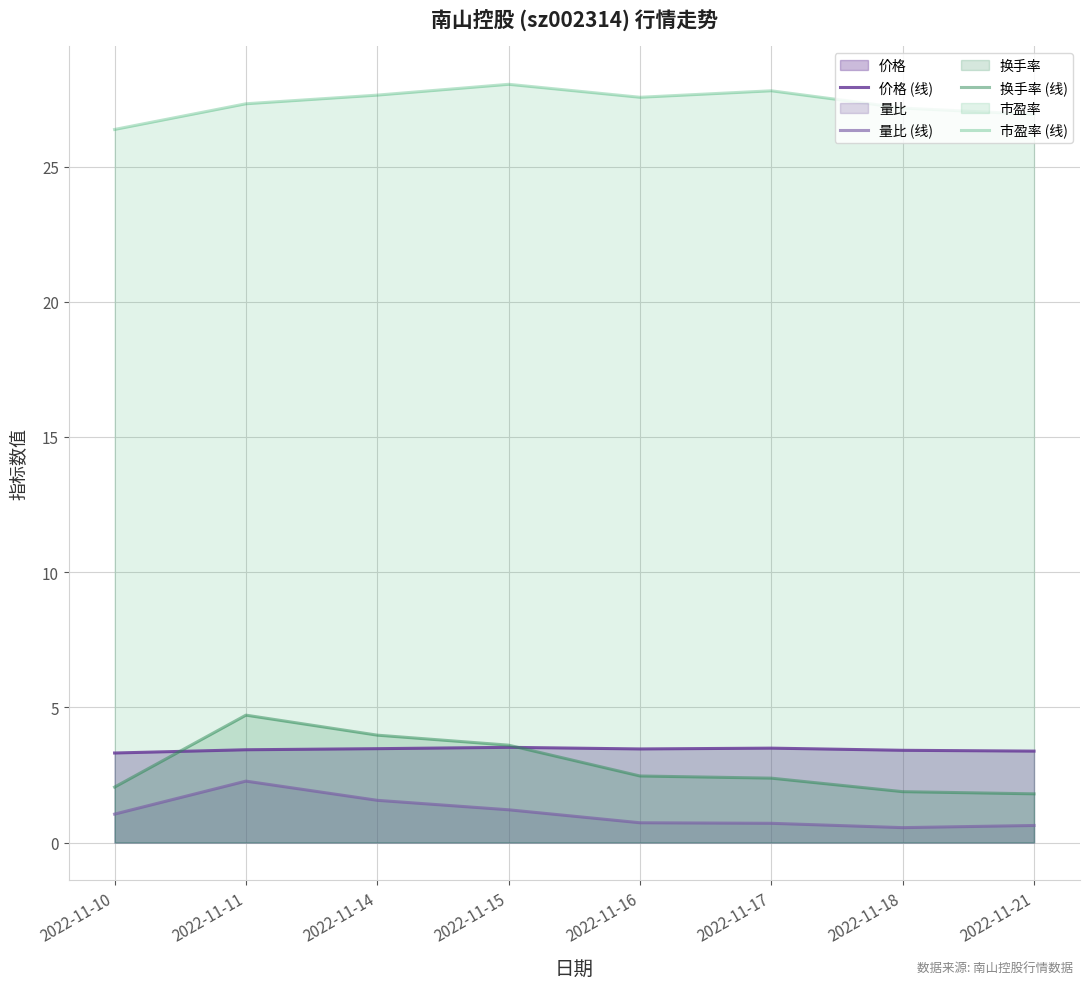

Where do 换手率 (线) and 价格 (线) first cross each other?

2022-11-10 and 2022-11-11